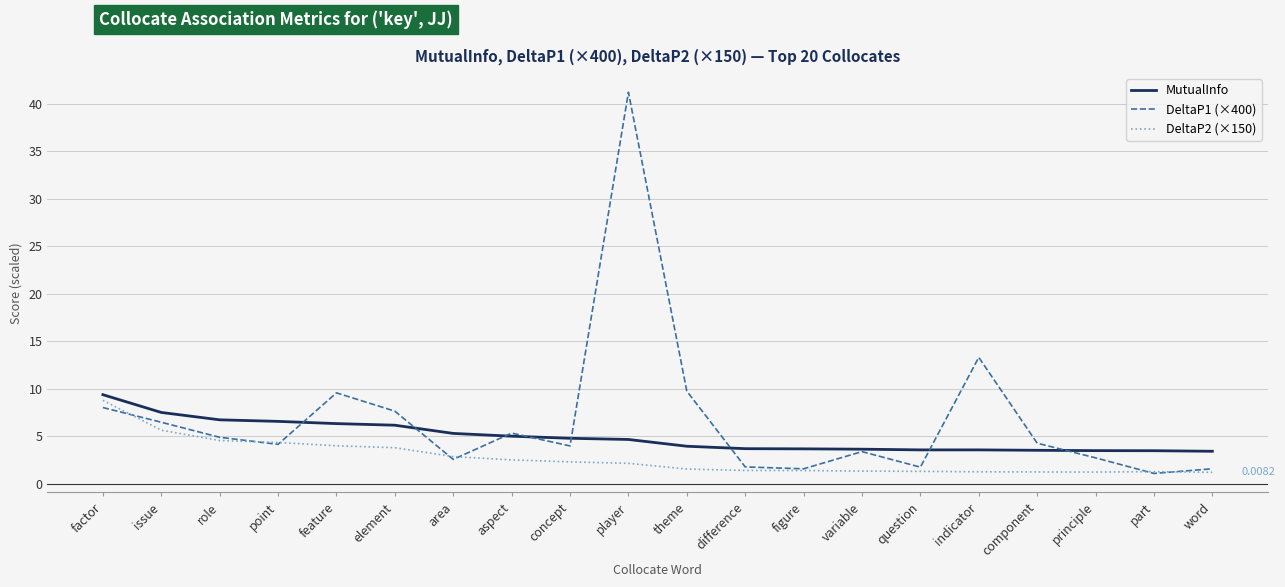

List the series in order of their overall mean, highest first.

DeltaP1 (×400), MutualInfo, DeltaP2 (×150)